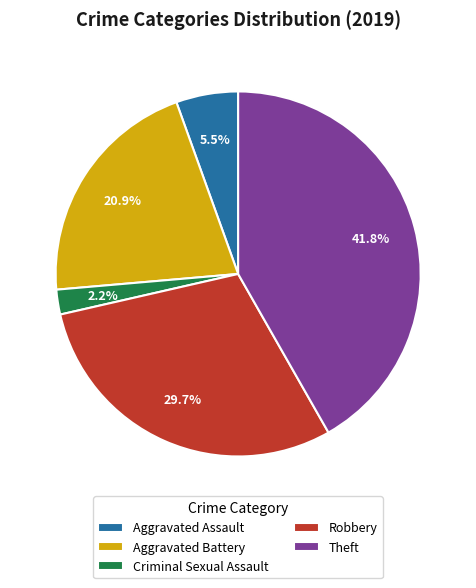

Which category has the smallest portion of the pie?

Criminal Sexual Assault